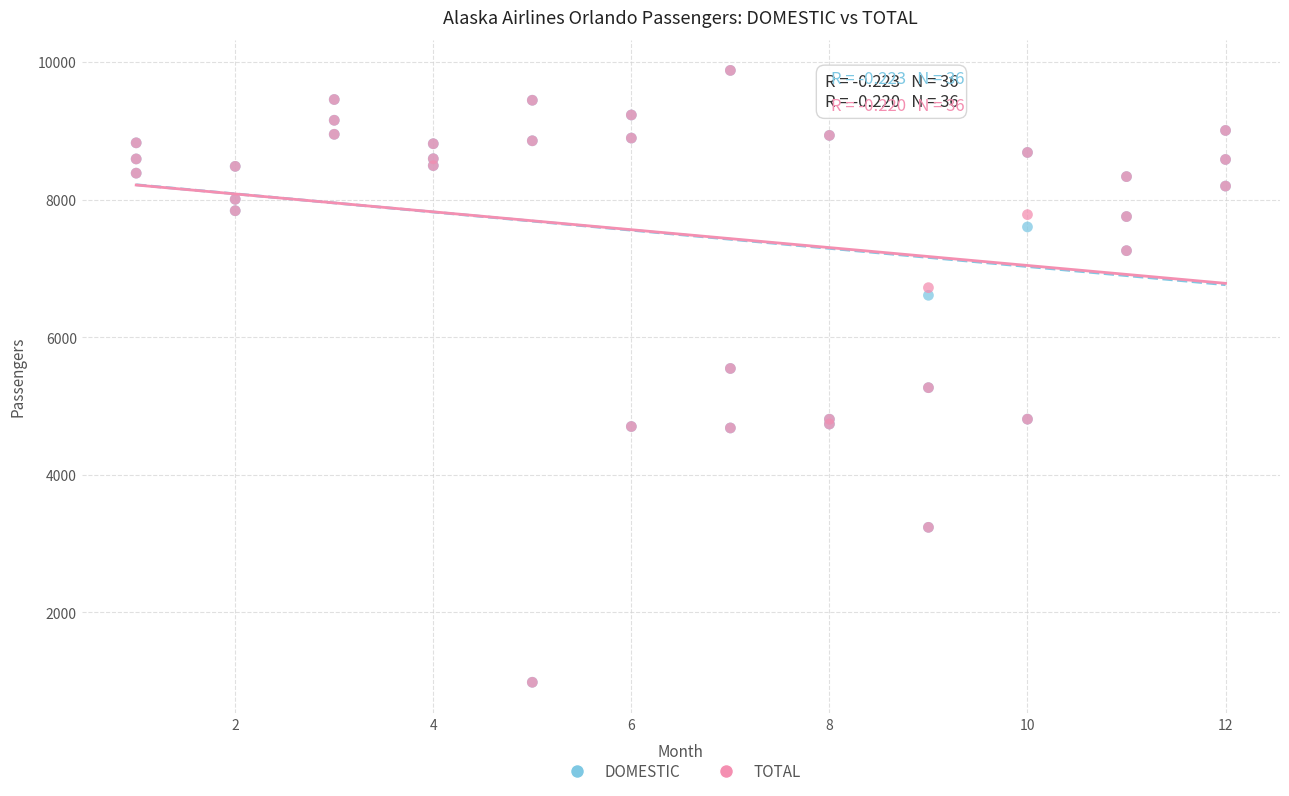

What are all the series names shown in the legend?

DOMESTIC, TOTAL